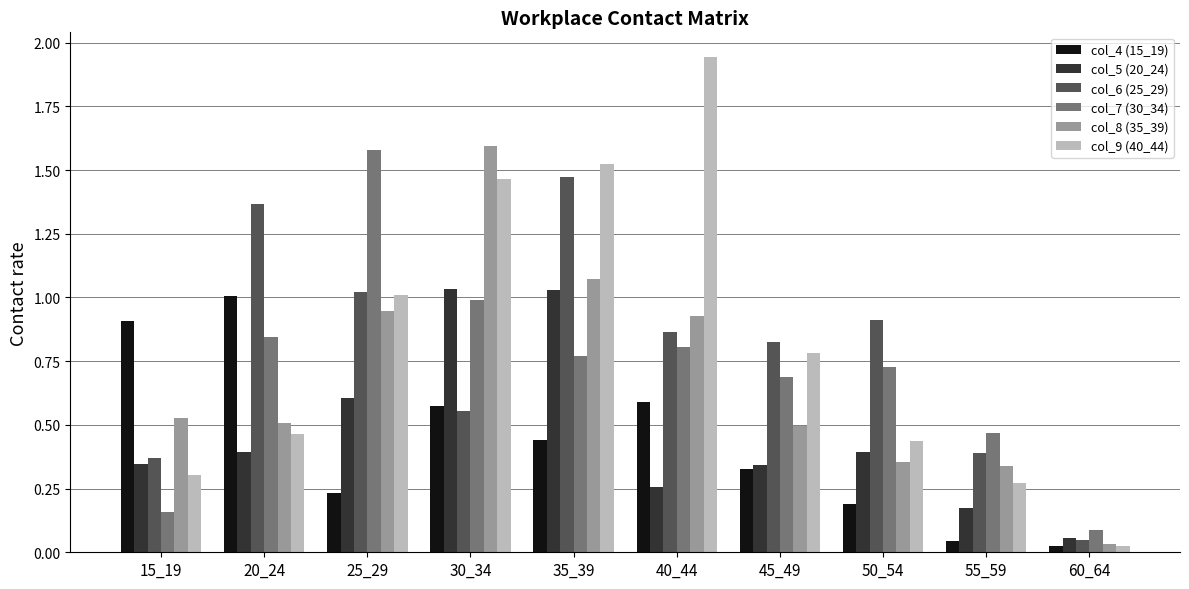

Which series changed the most between 25_29 and 55_59?

col_7 (30_34)